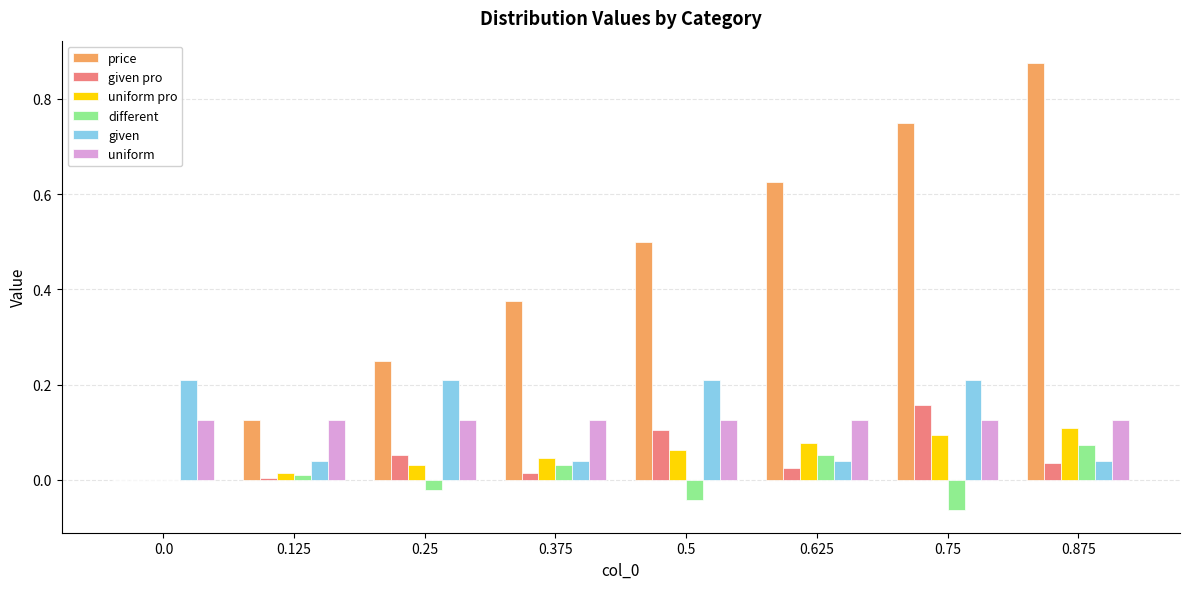

Is the value of uniform pro at 0.75 greater than the value of price at 0.25?

No